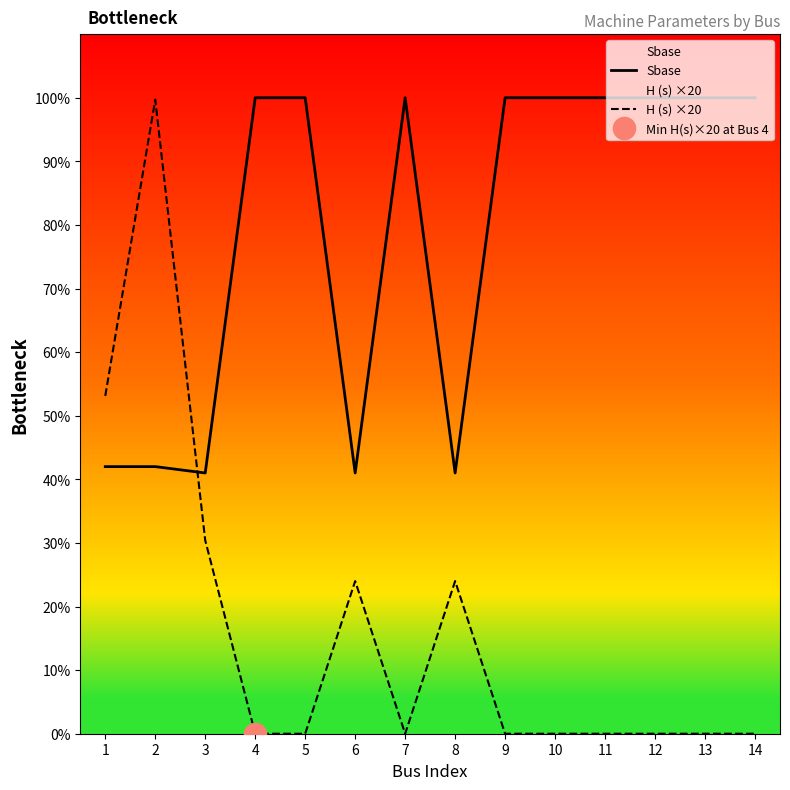

The Sbase series shows 100.0 at 12. True or false?

True